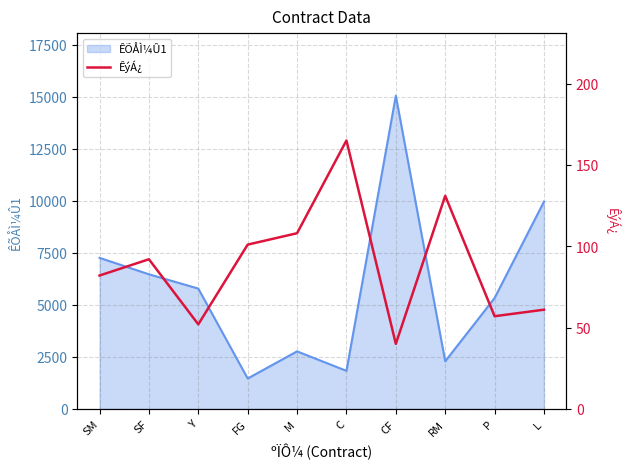

Which category has the highest value across all series?

C